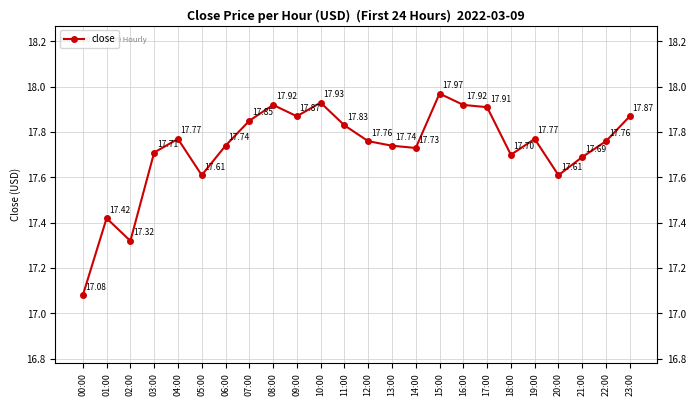

The value at 22:00 is 5.3. True or false?

False